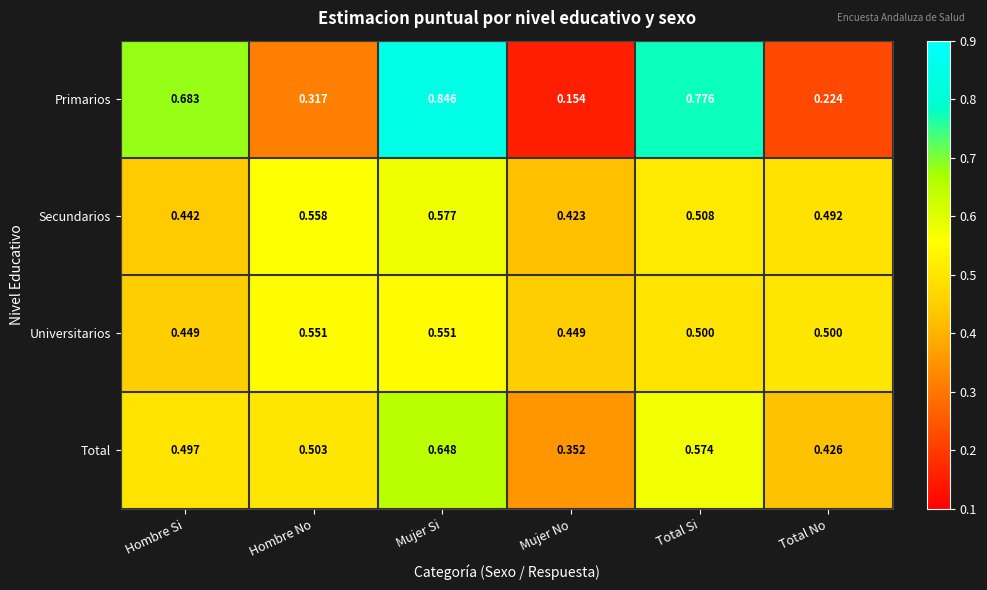

At how many categories does at least one series exceed 0?

6